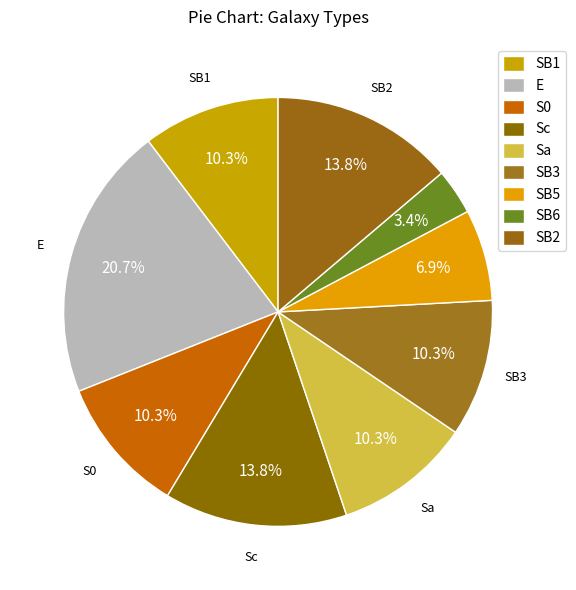

Does any single category account for the majority?

No